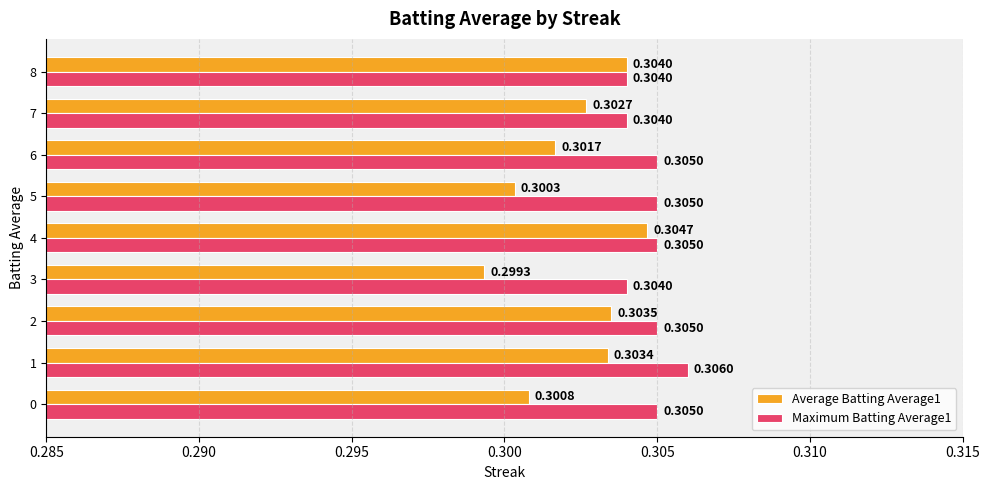

Count the number of data series in this chart.

2